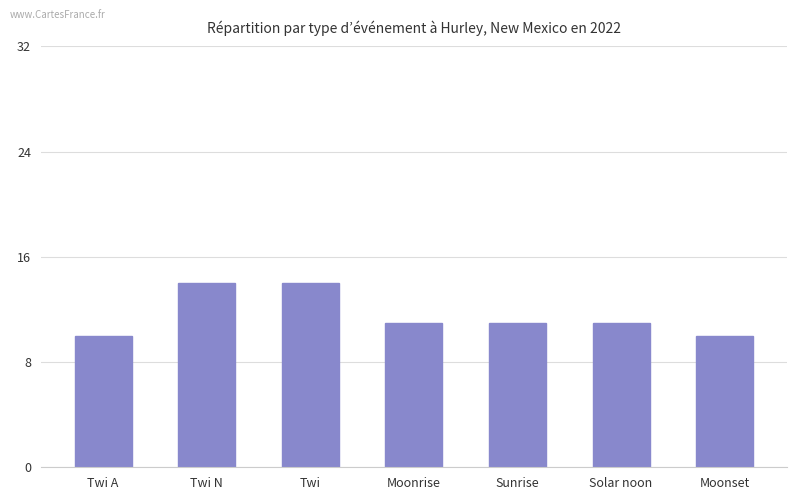

What position from the left is Moonset?

7